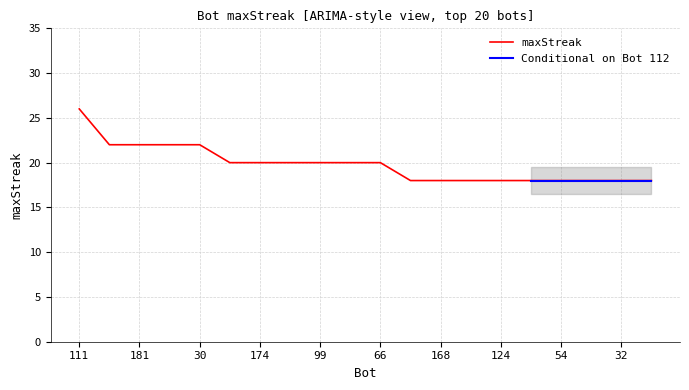

What position from the left is 137?

8